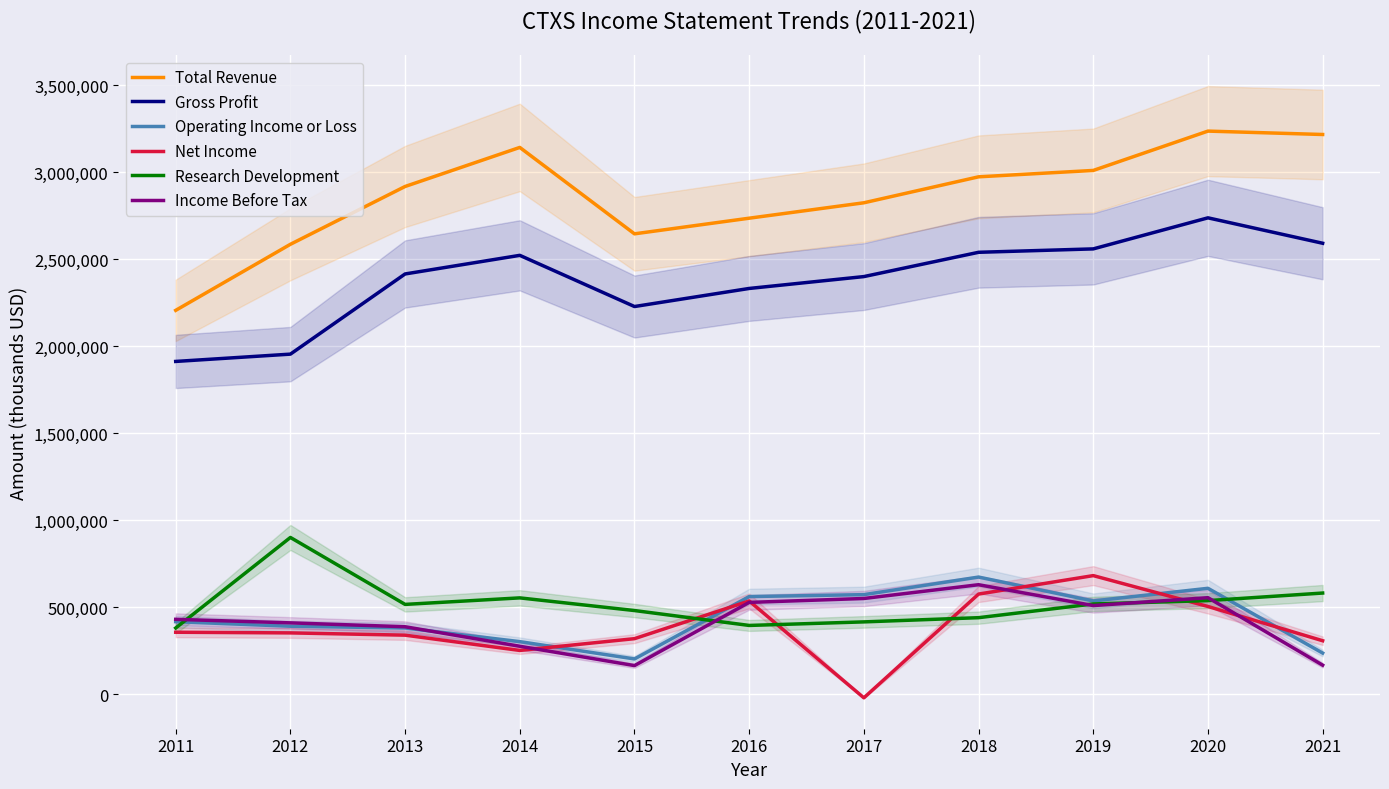

What is the sum of all Operating Income or Loss values?

4882200